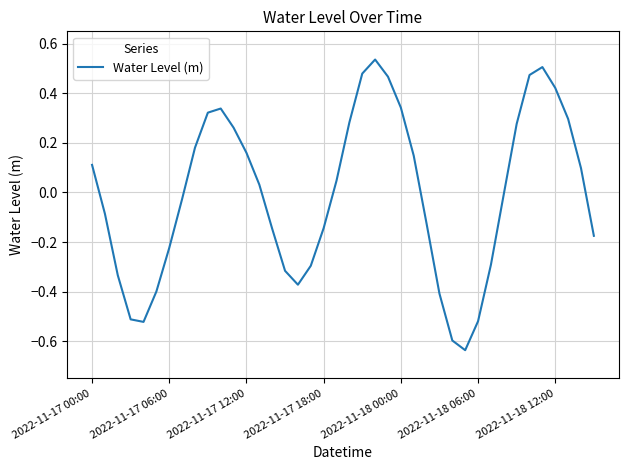

What is the difference between the maximum and minimum values?

1.2